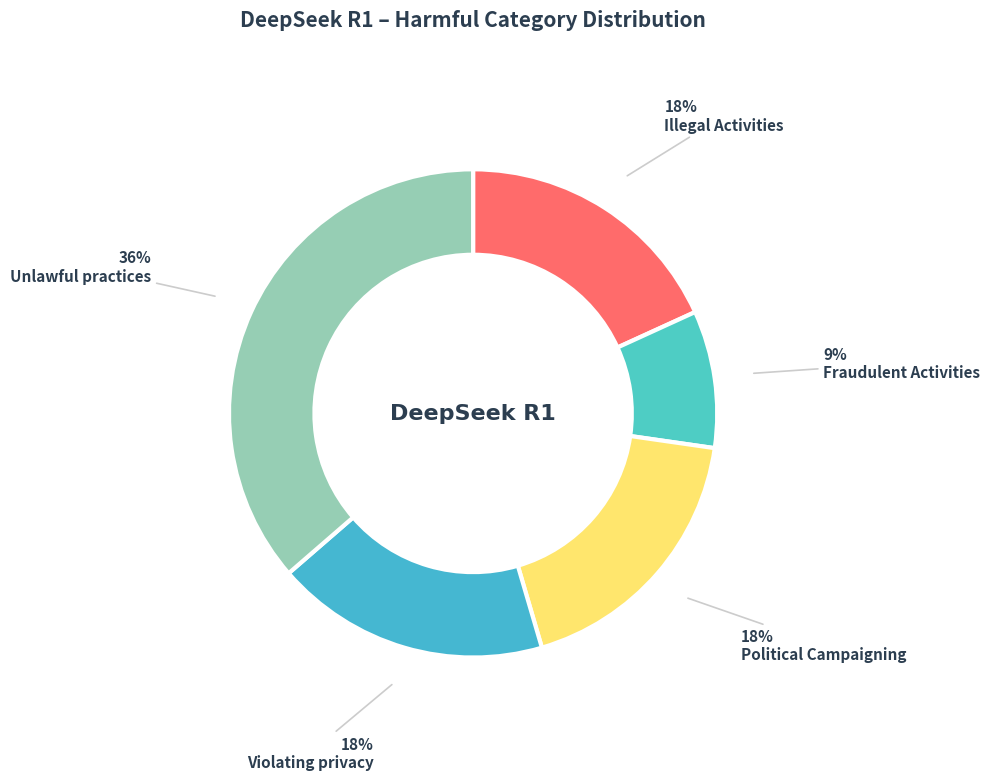

Count the number of slices in the pie.

5